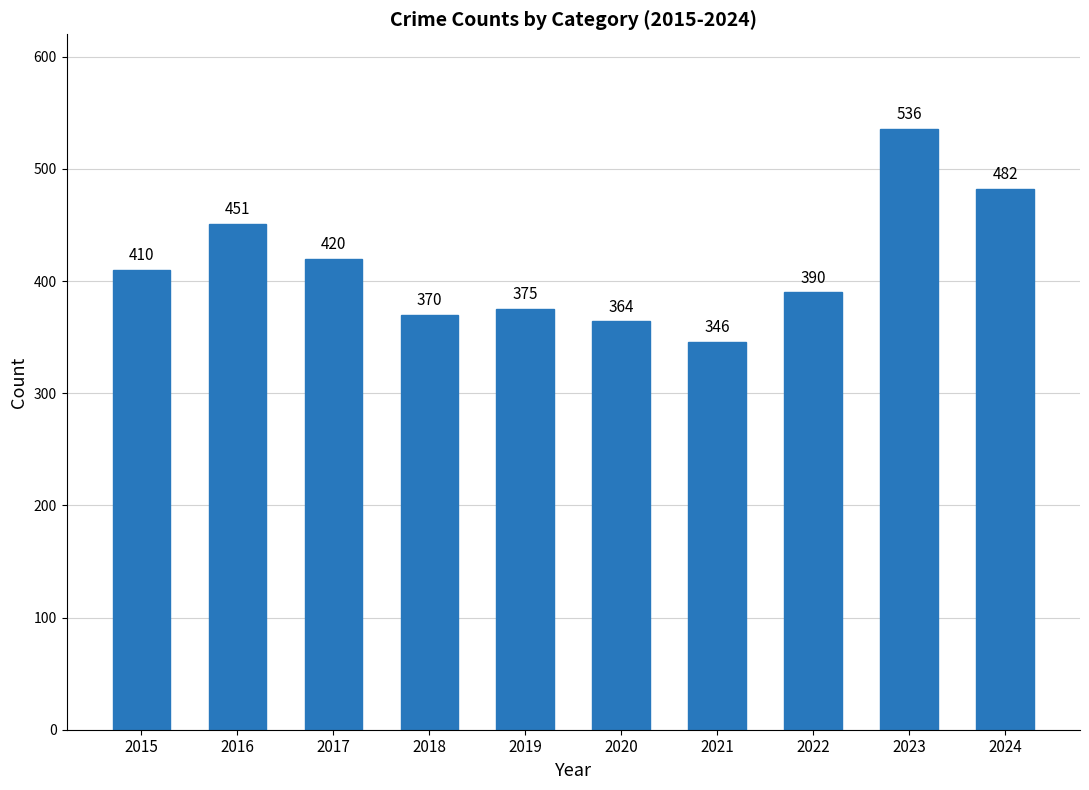

Which category has the highest value across all series?

2023